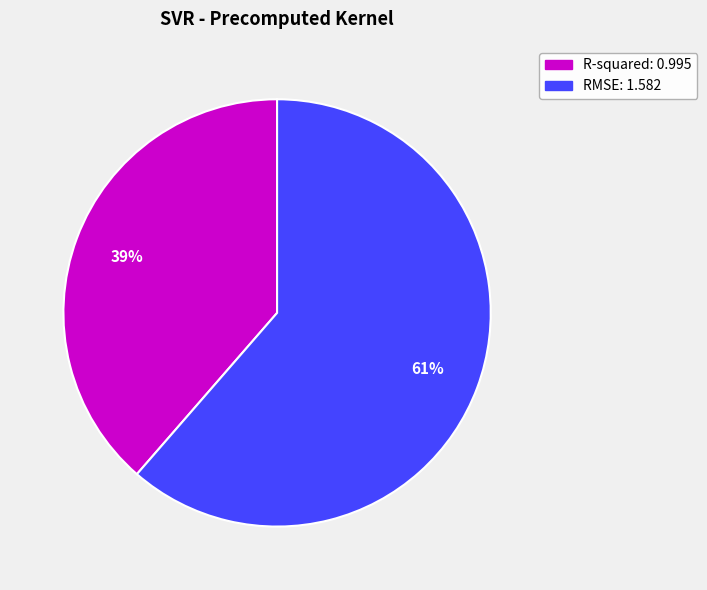

Which slice is the largest?

RMSE